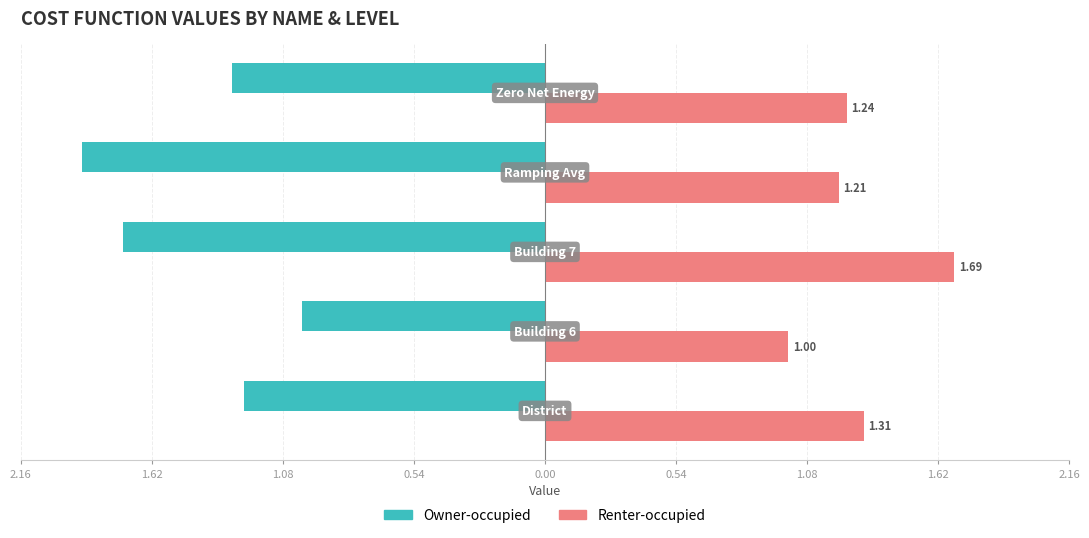

Reading right to left, list all the values displayed in this chart.

Owner-occupied: -1.3	-1.9	-1.7	-1.0	-1.2
Renter-occupied: 1.2	1.2	1.7	1.0	1.3